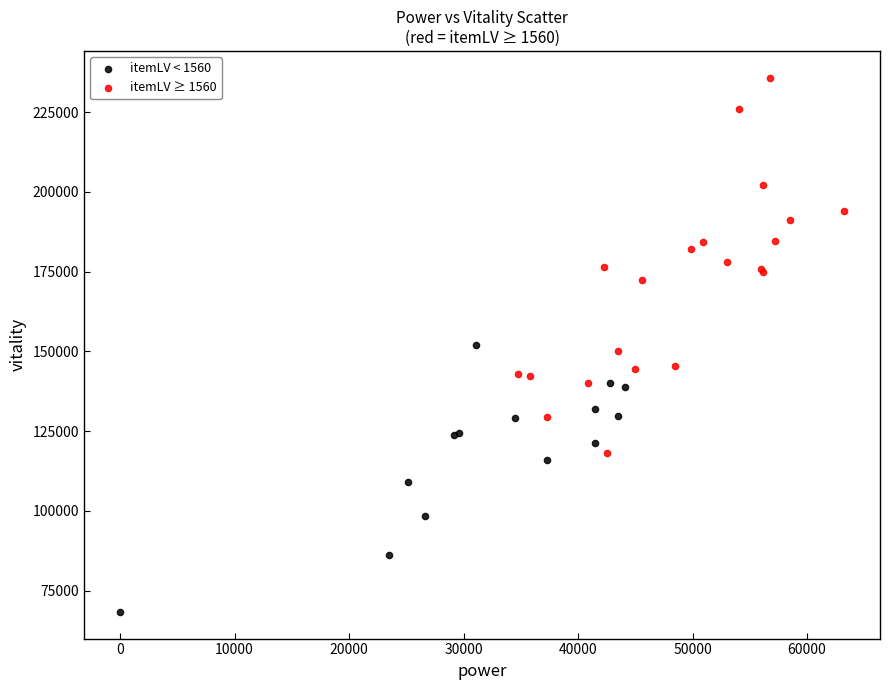

Which series has the largest Y range (max minus min)?

itemLV ≥ 1560